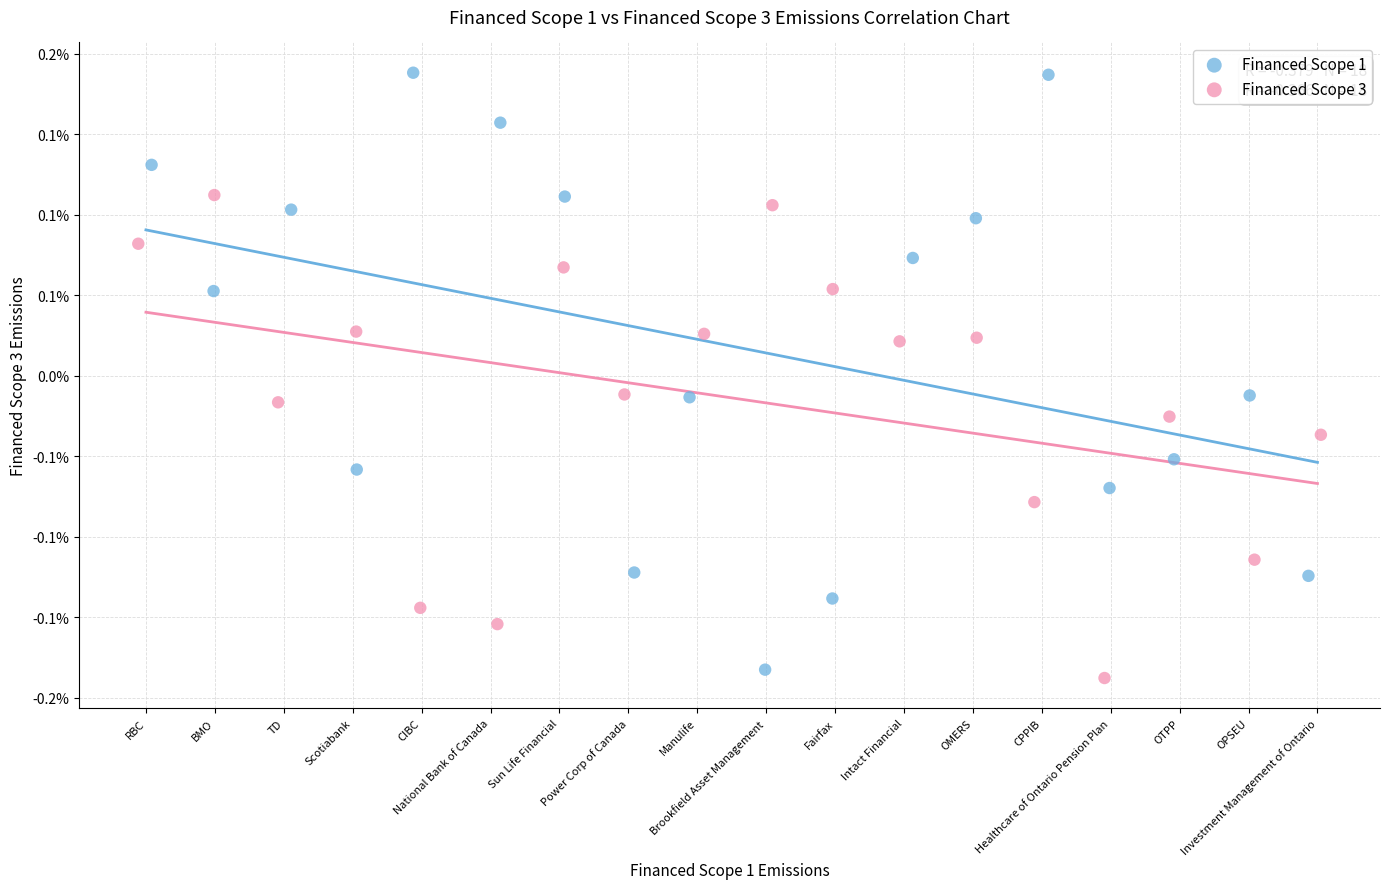

What are all the series names shown in the legend?

Financed Scope 1, Financed Scope 3